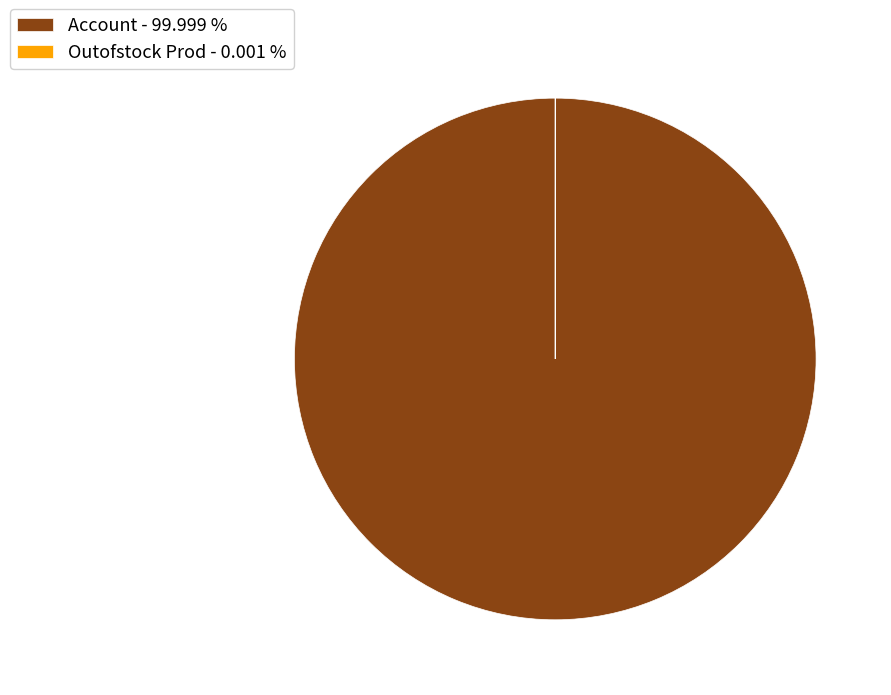

Is Account - 99.999 % the majority of the pie?

Yes